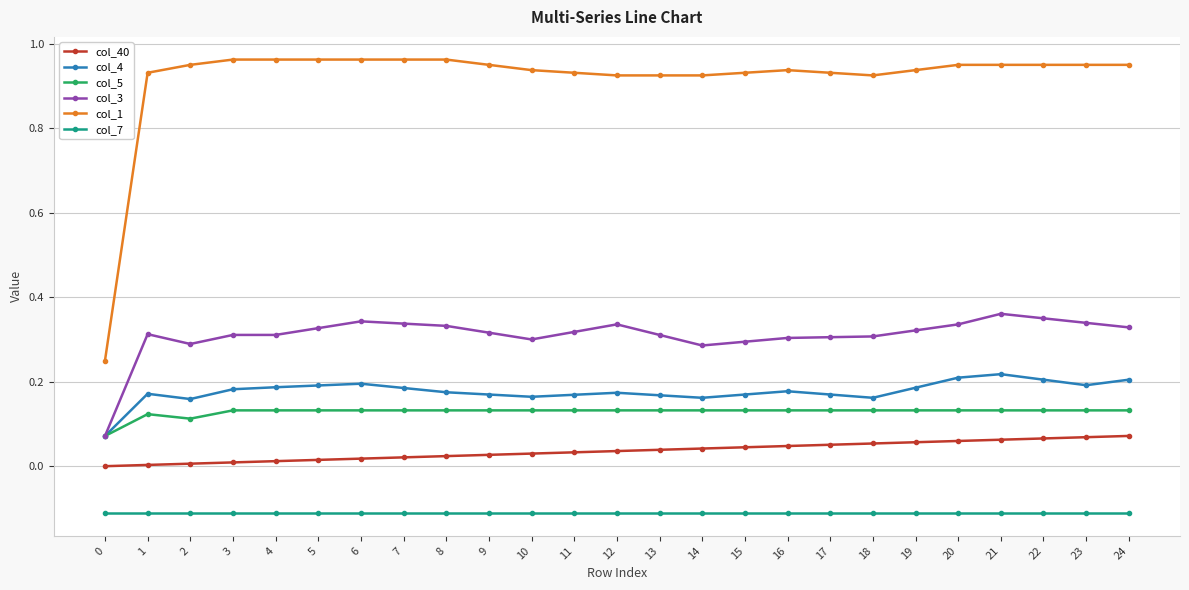

Is it true that col_3 equals 0.2 at 5?

False